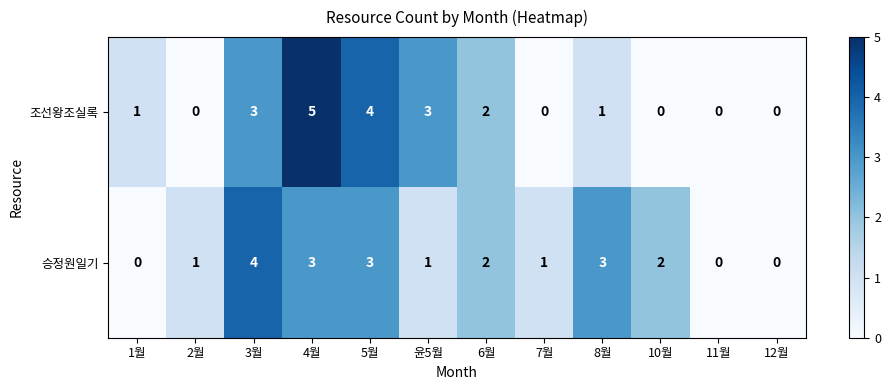

What is the difference between the maximum and minimum values in the 승정원일기 series?

4